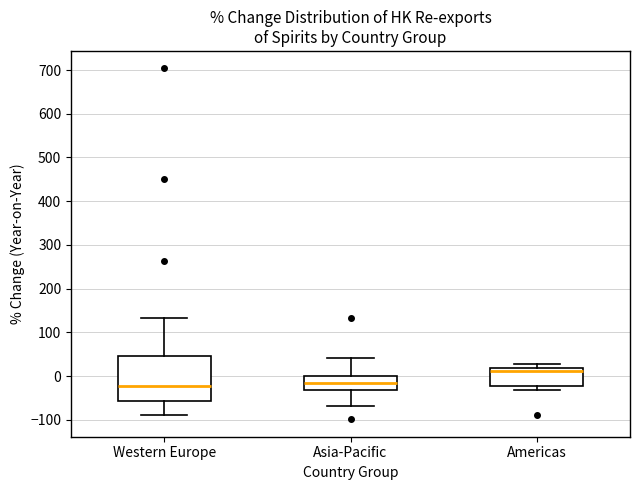

Comparing the boxes themselves (not the whiskers), which one is the tallest?

Western Europe